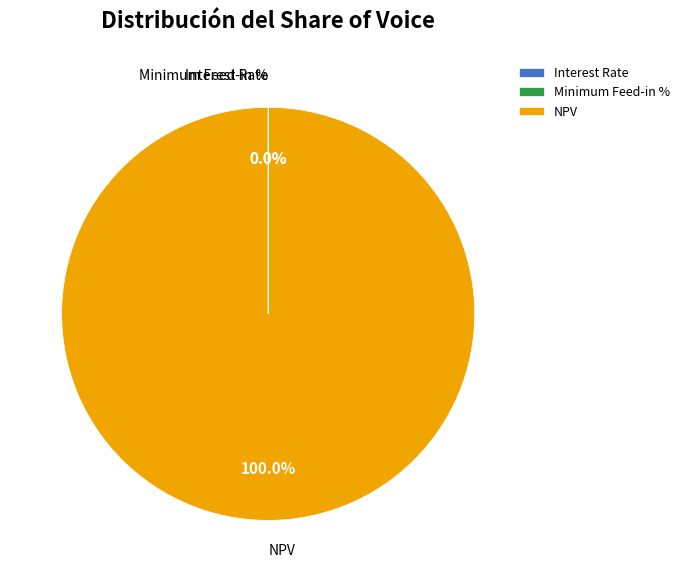

How many segments does this pie chart have?

3